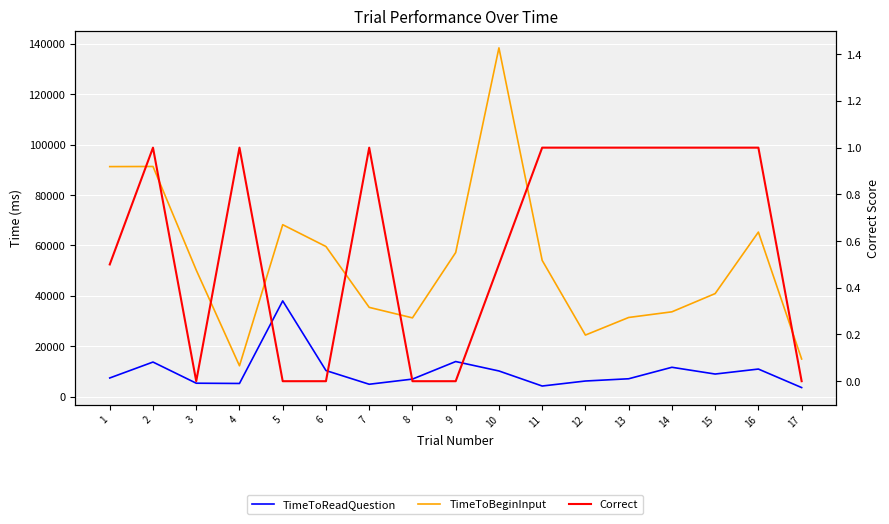

True or false: Correct and TimeToReadQuestion cross at least once.

False